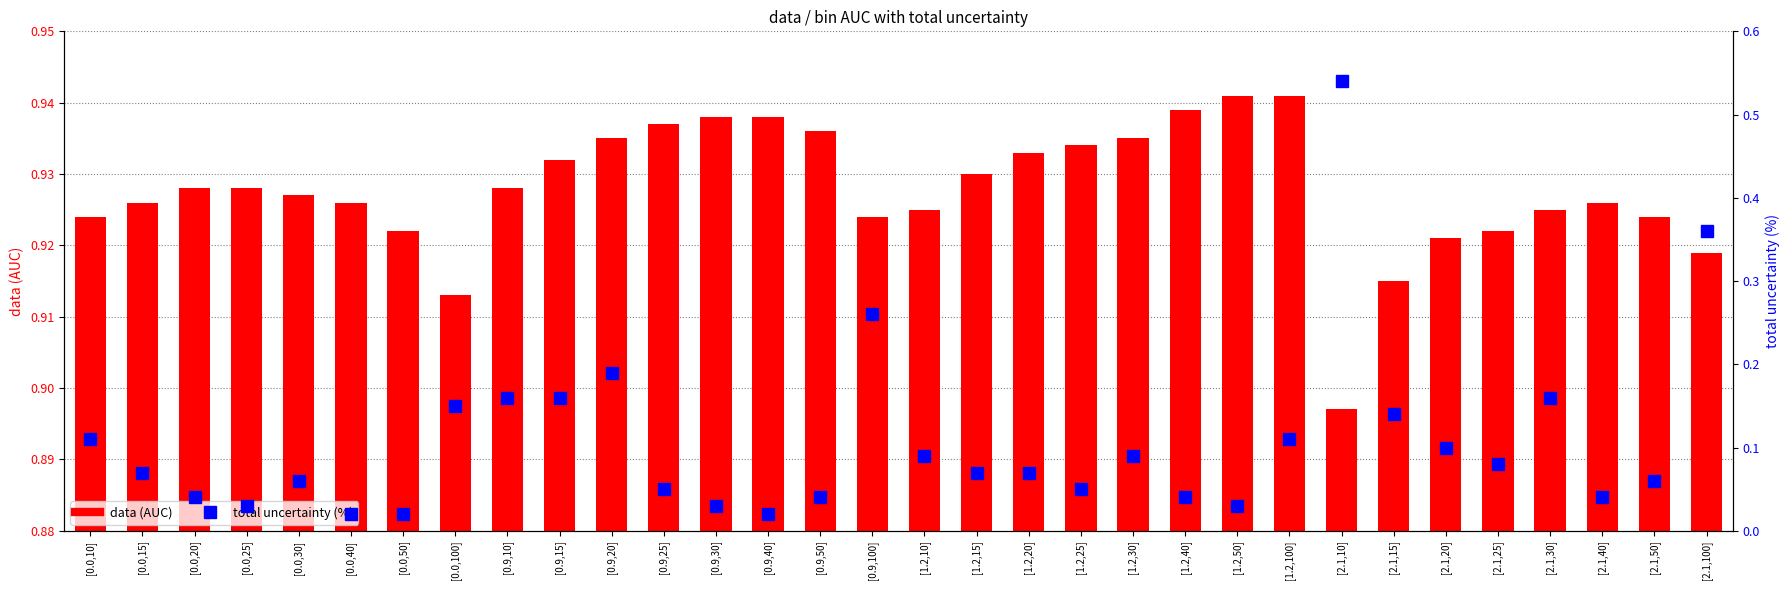

Which series has the largest range (max minus min)?

total uncertainty (%)